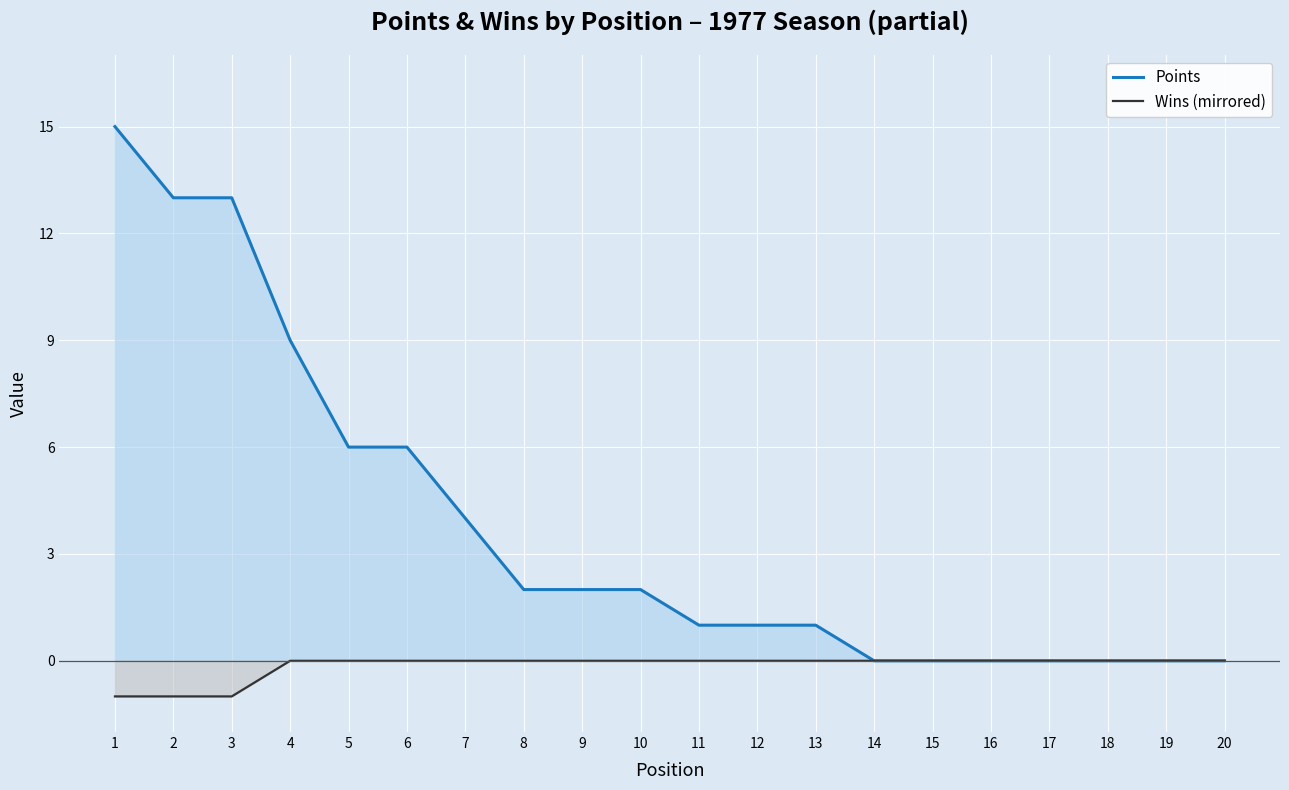

True or false: Wins (mirrored) and Points cross at least once.

False